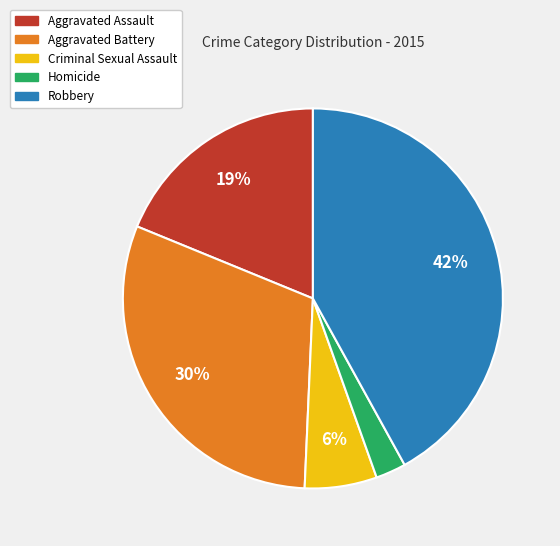

To the nearest percent, what percentage of the pie is Homicide?

3%